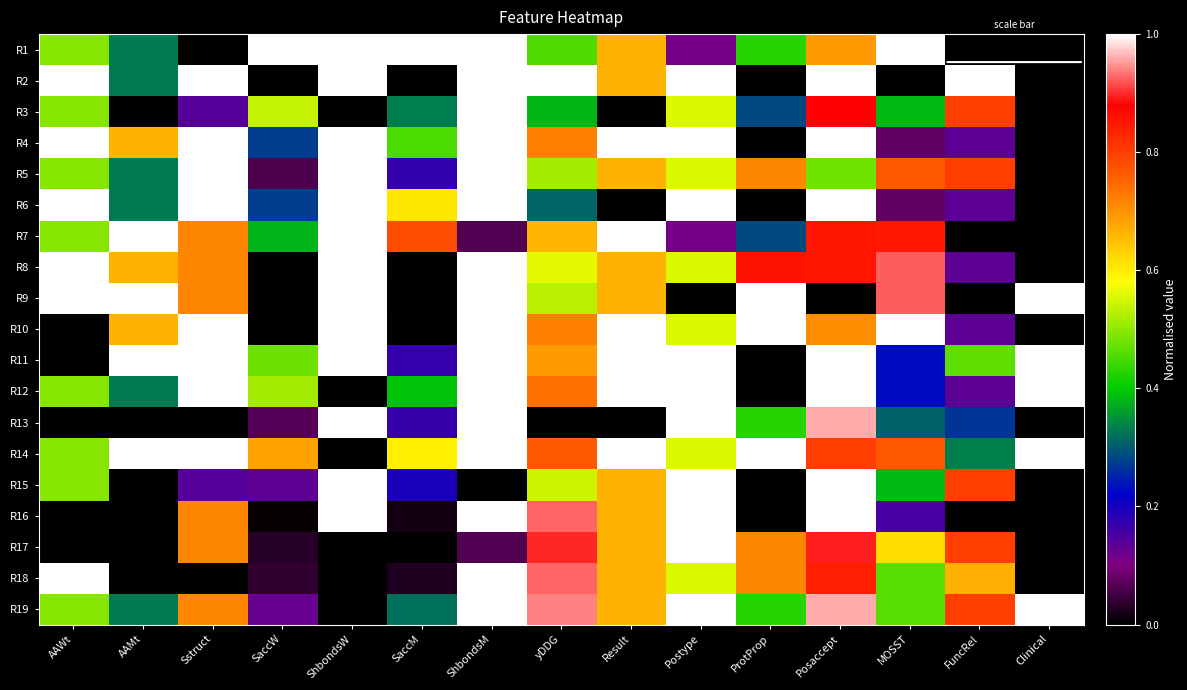

Which series has the widest spread of values?

R1